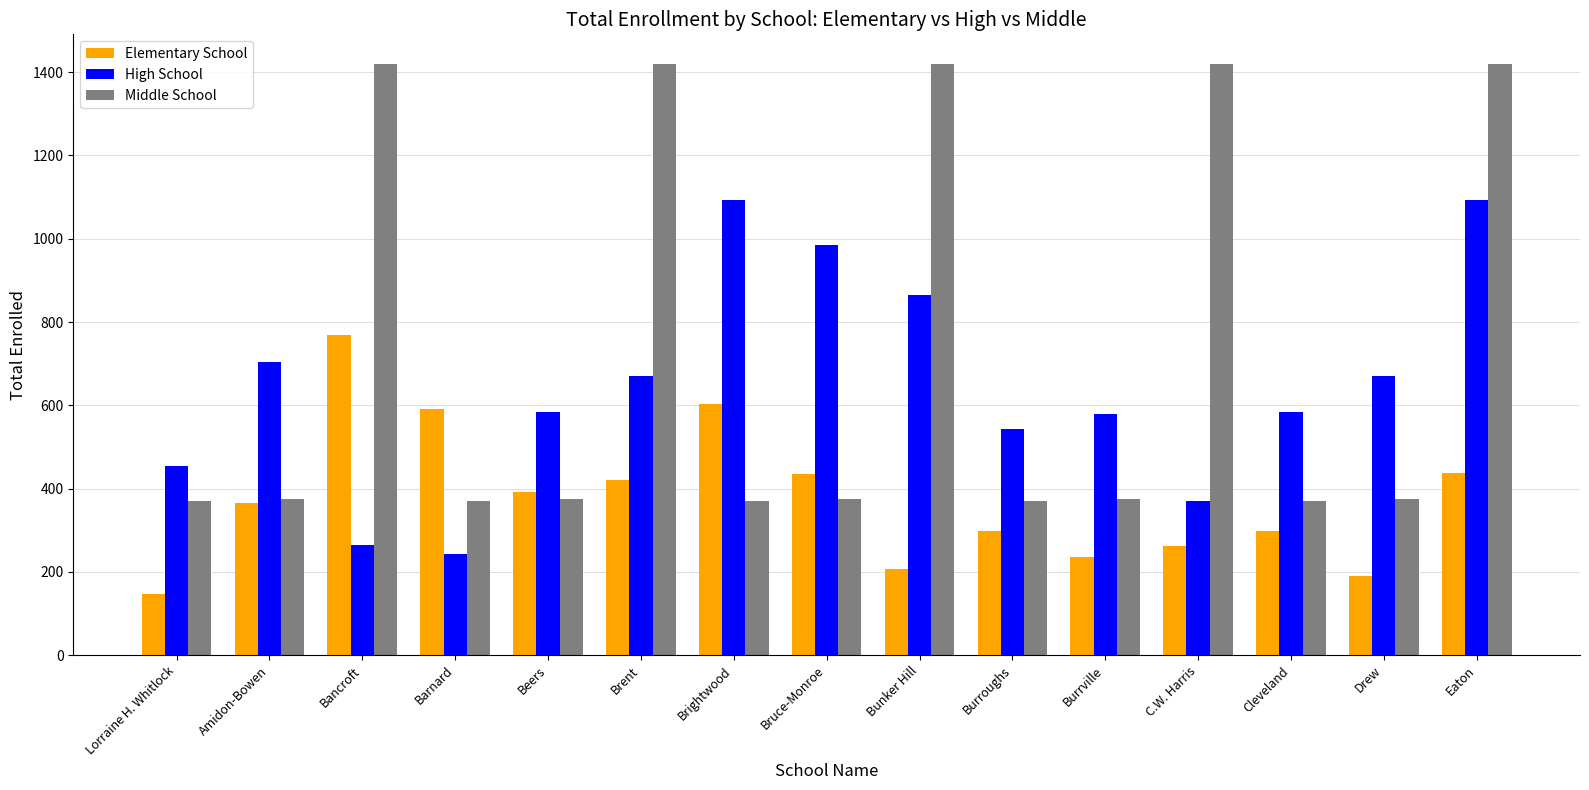

Which series has the largest range (max minus min)?

Middle School